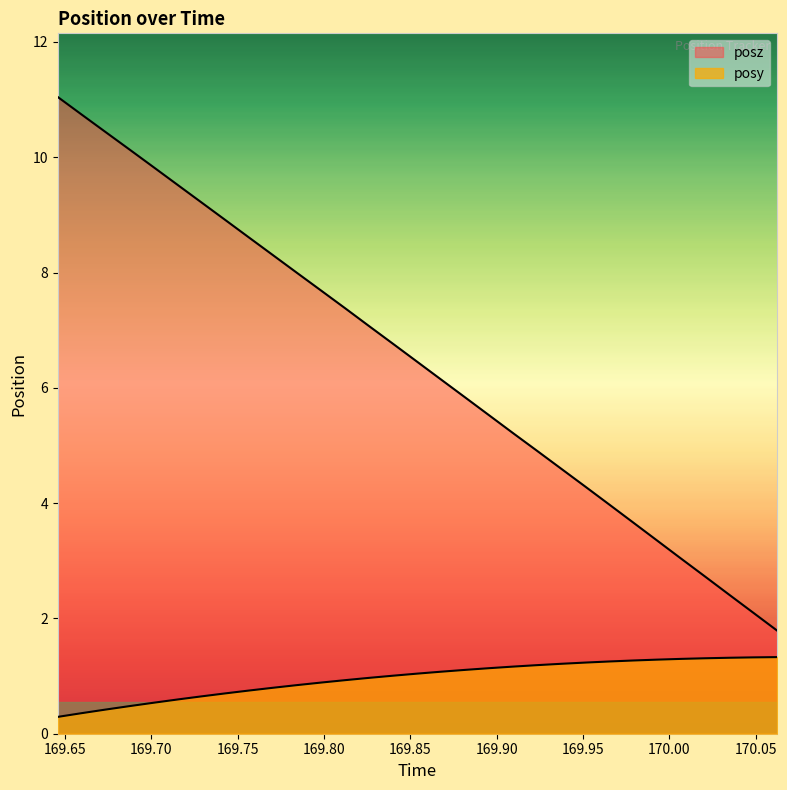

What position from the left is 169.6595?

2